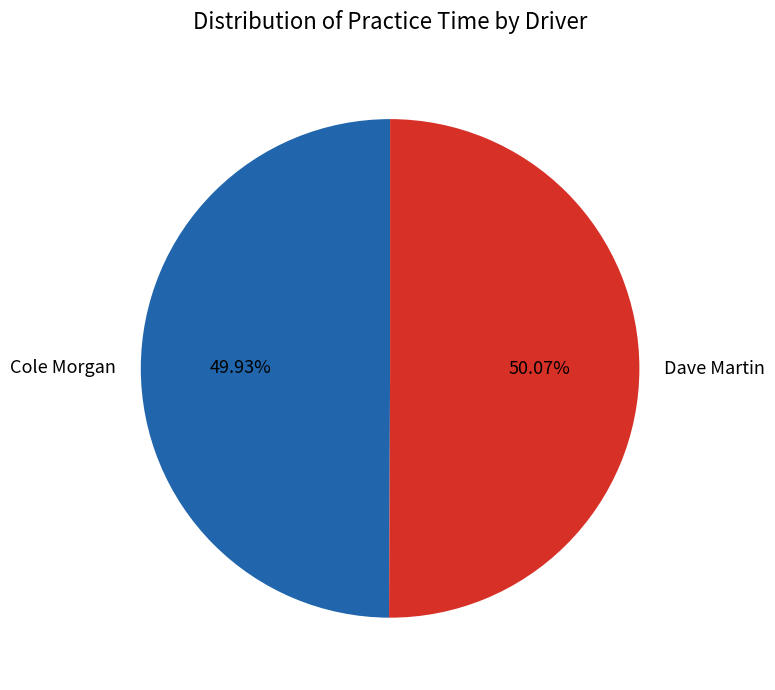

Combined, do Dave Martin and Cole Morgan account for over 50%?

Yes